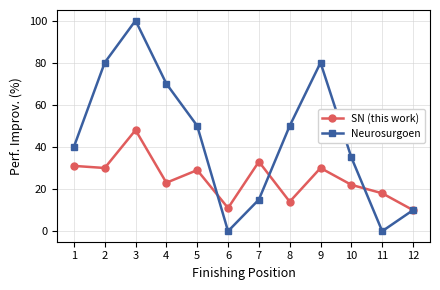

Which category has the highest value across all series?

3